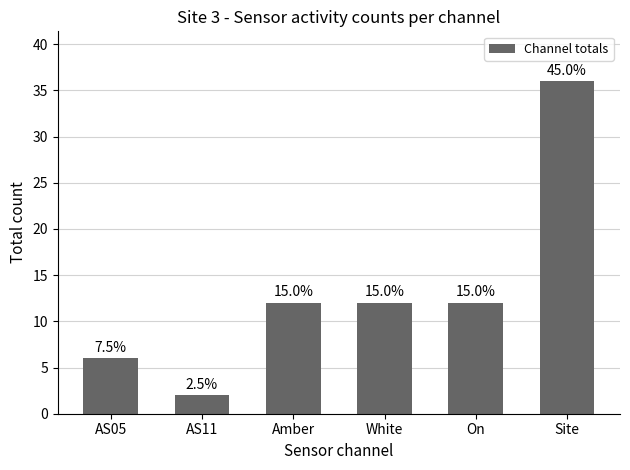

How many bars are there in total?

6